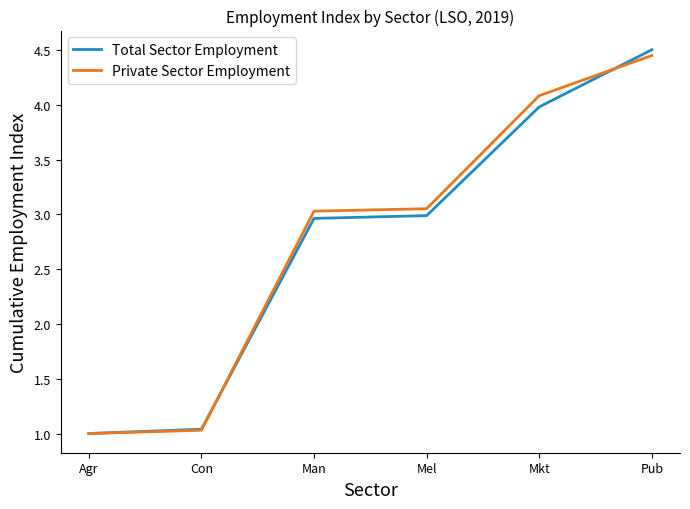

Between Con and Mel, which series saw the biggest shift?

Private Sector Employment